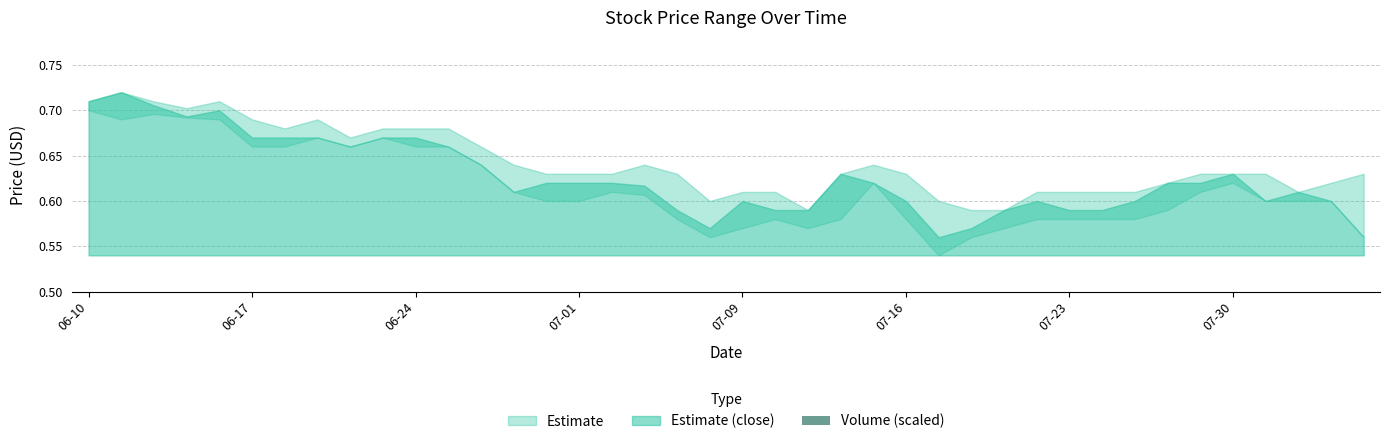

What is the difference between the maximum and minimum values?

0.1